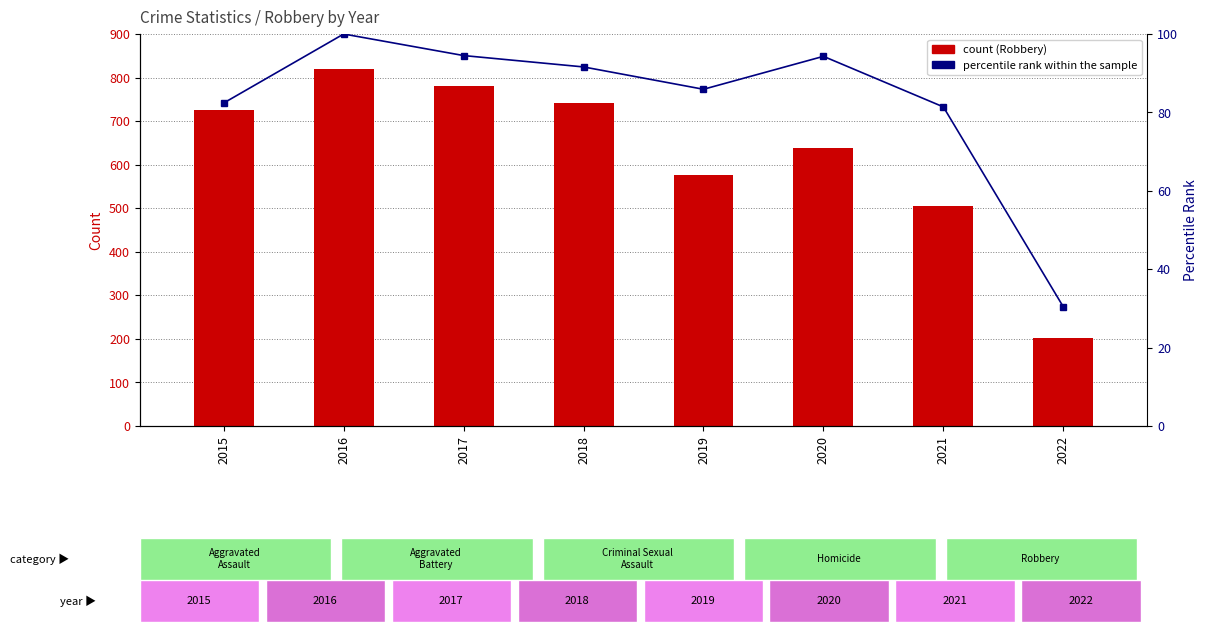

Reading left to right, extract all data points from this chart.

Robbery: 726.0	819.0	780.0	741.0	577.0	639.0	506.0	203.0
percentile rank within the sample: 82.4	100.0	94.5	91.6	85.9	94.3	81.4	30.4